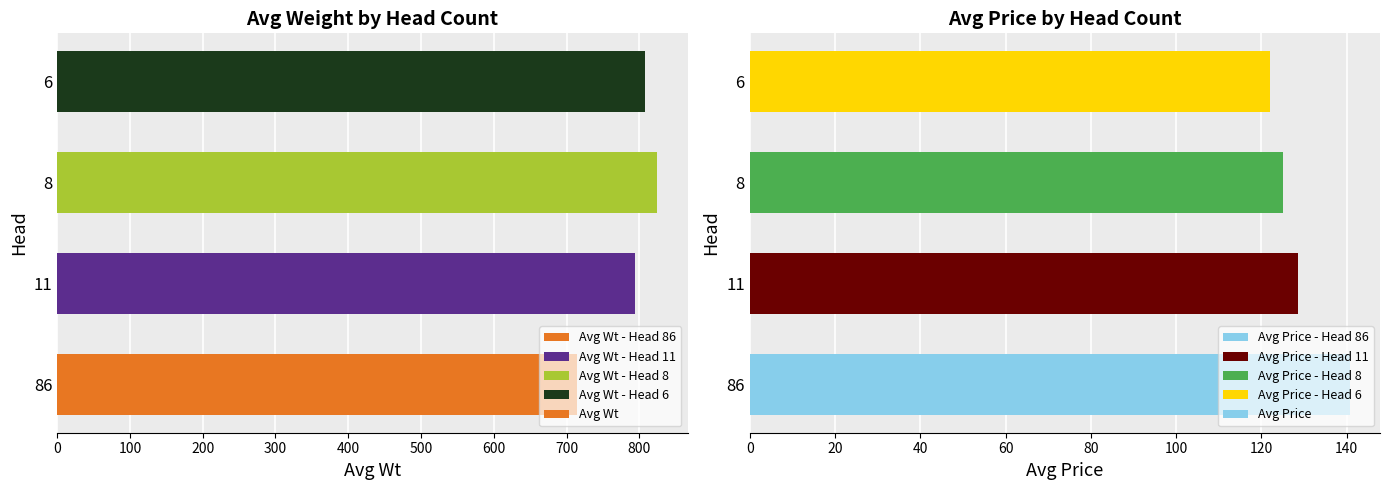

Reading left to right, extract all data points from this chart.

Avg Wt: 714.0	794.0	825.0	808.0
Avg Price: 140.8	128.5	125.0	122.0